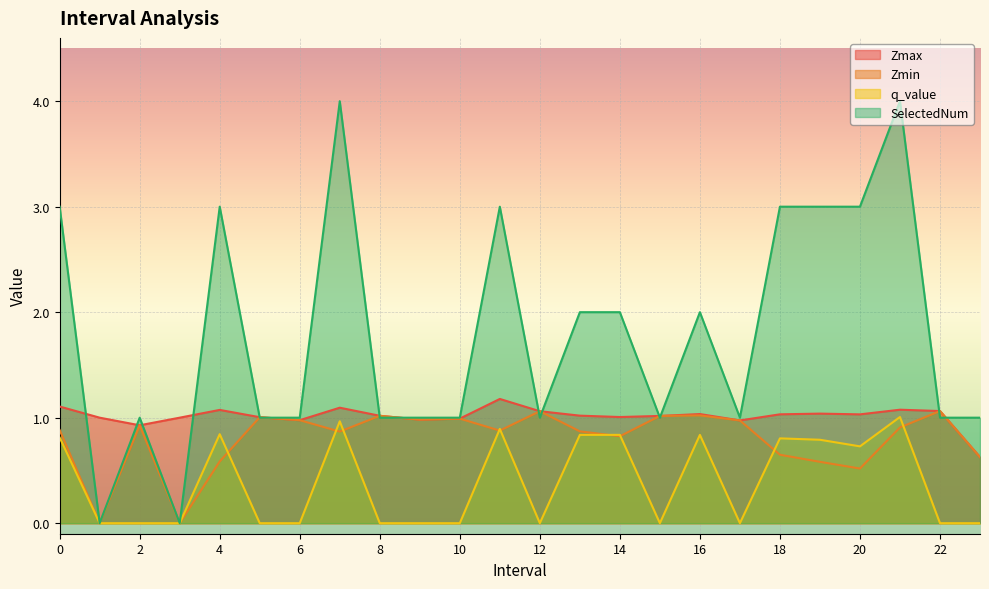

Does the chart display data point markers on the line(s)?

No